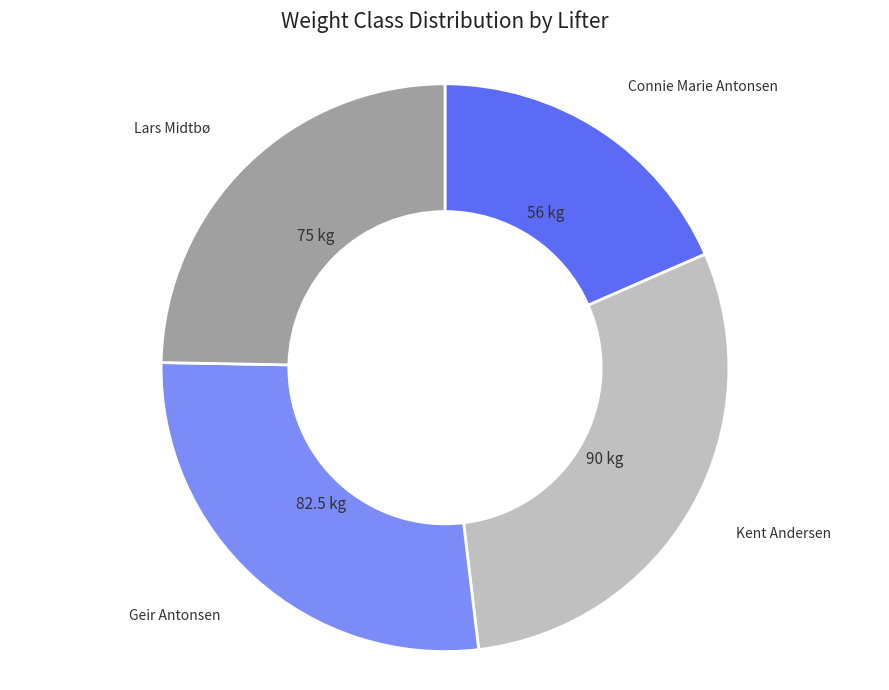

Does any single category account for the majority?

No